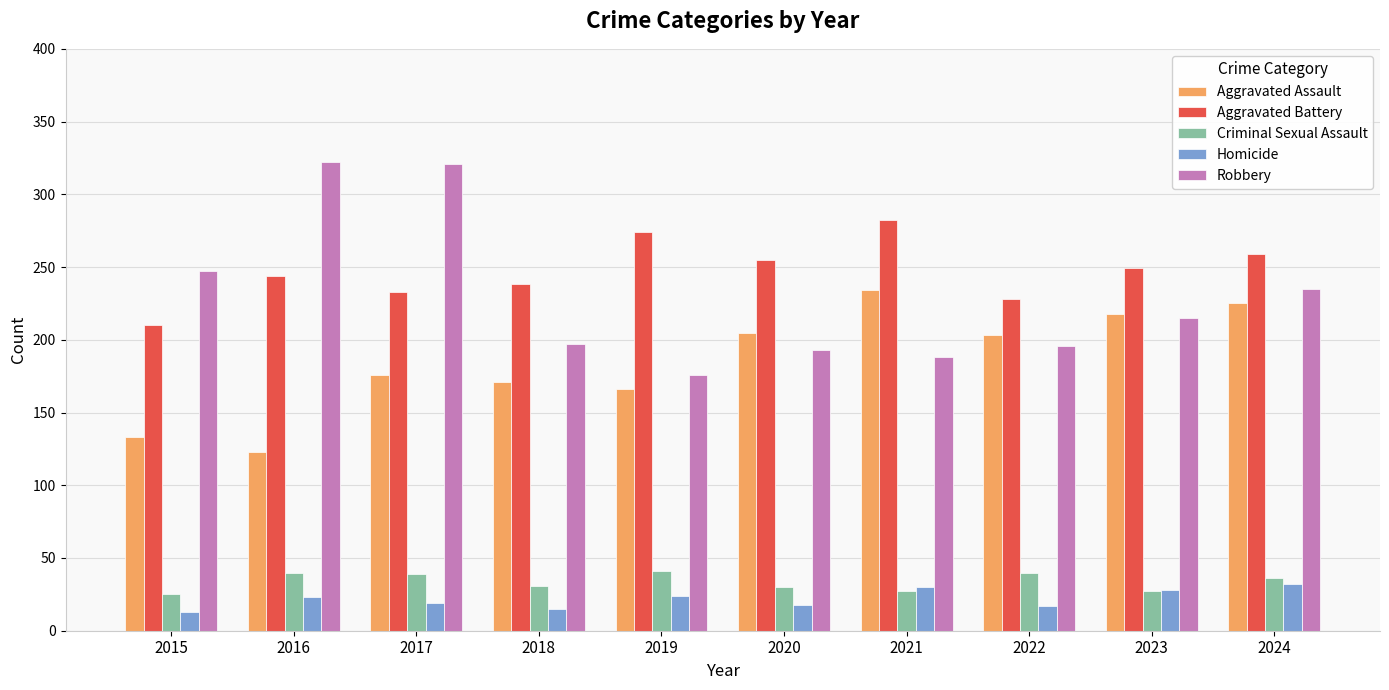

Is it true that Robbery equals 137 at 2015?

False